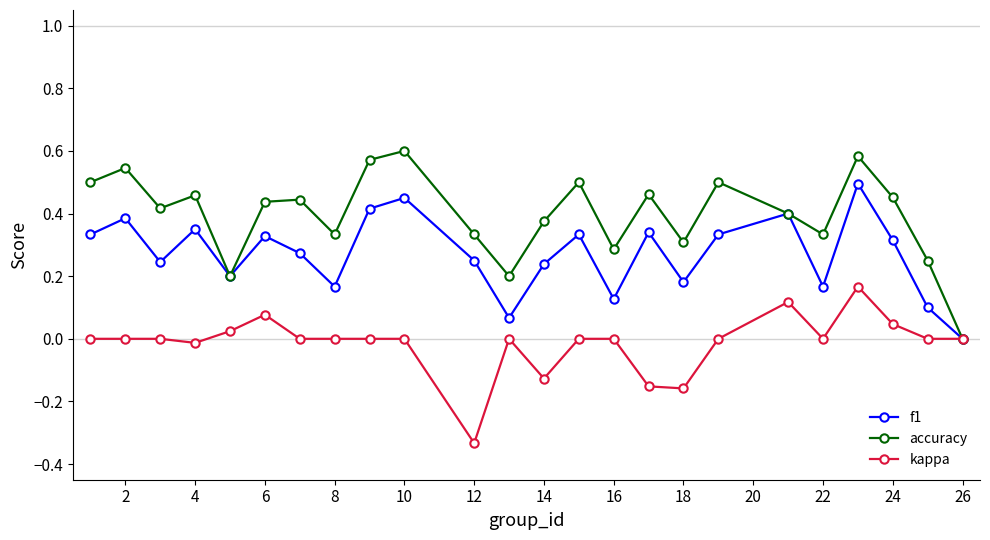

List the series in order of their overall mean, highest first.

accuracy, f1, kappa